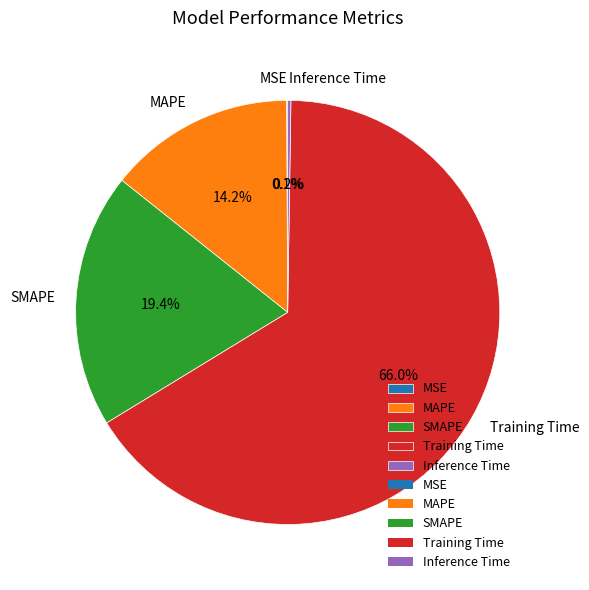

What is the largest slice in the pie chart?

Training Time